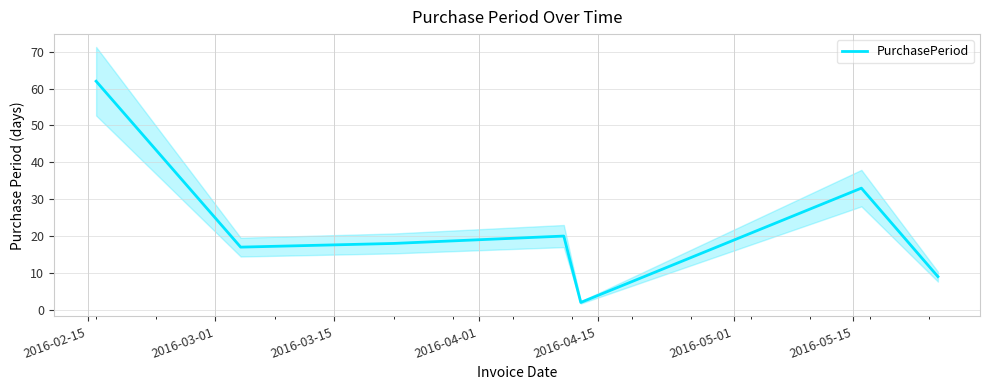

True or false: there are more than 2 points higher than both neighbors.

False